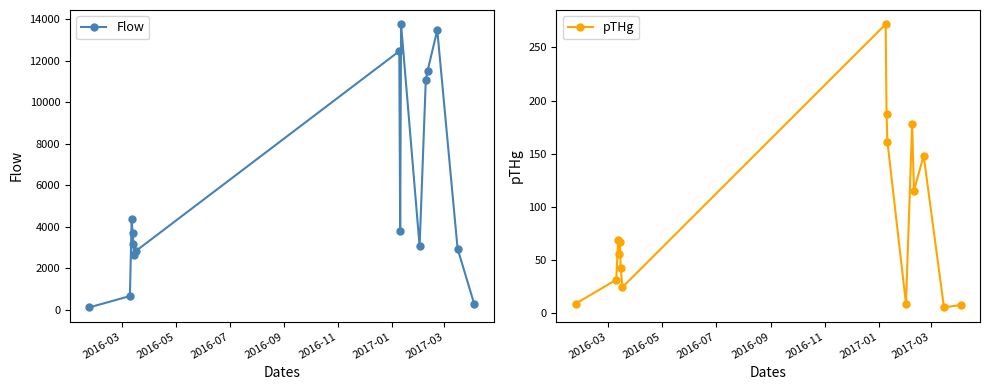

What is the value of the pTHg point at the 7th from the left?

24.0